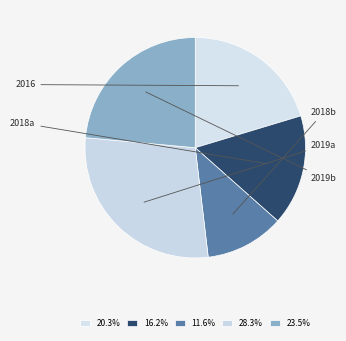

To the nearest percent, what percentage of the pie is 2016?

20%